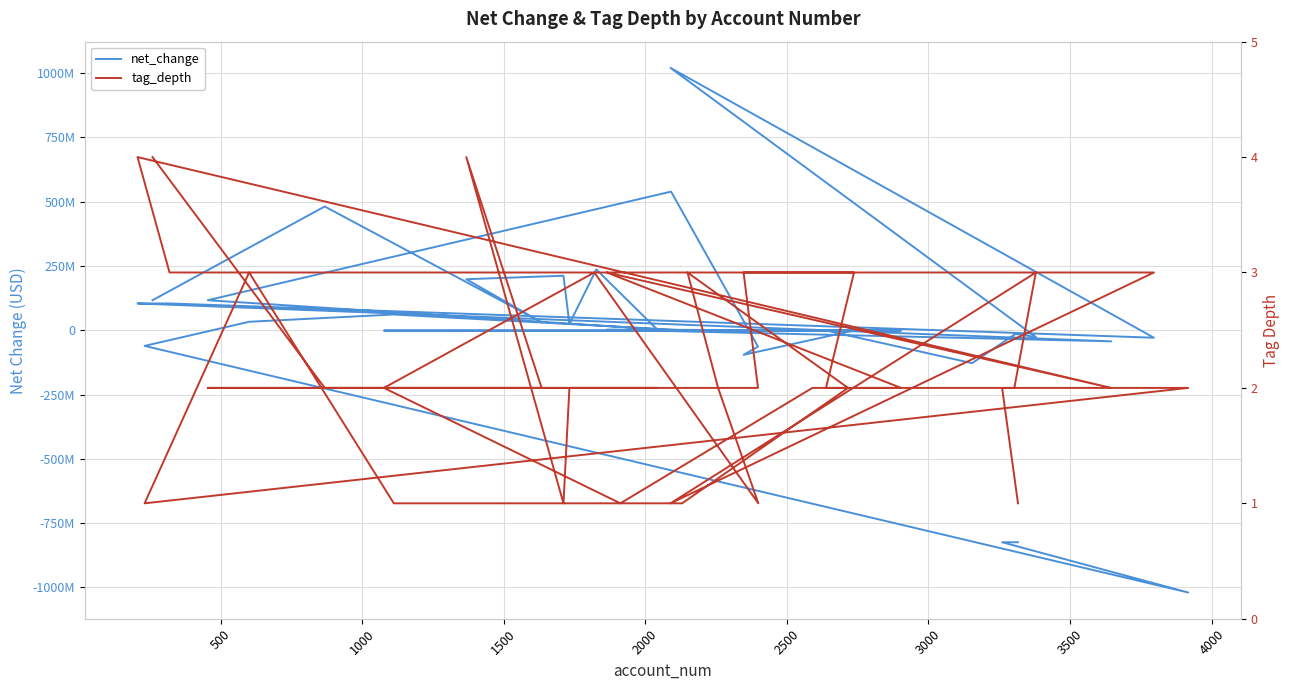

True or false: net_change has a value of -405297 at 28.

False